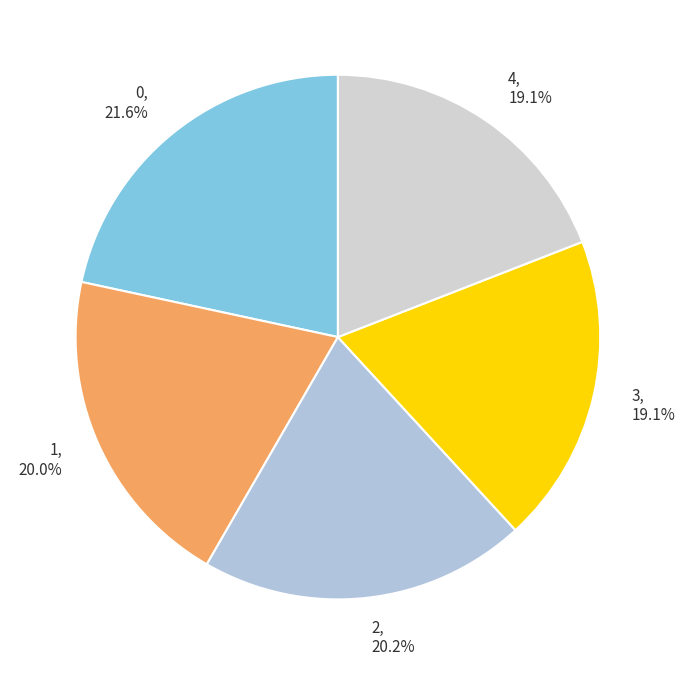

Do 0 and 2 together represent more than half of the pie?

No